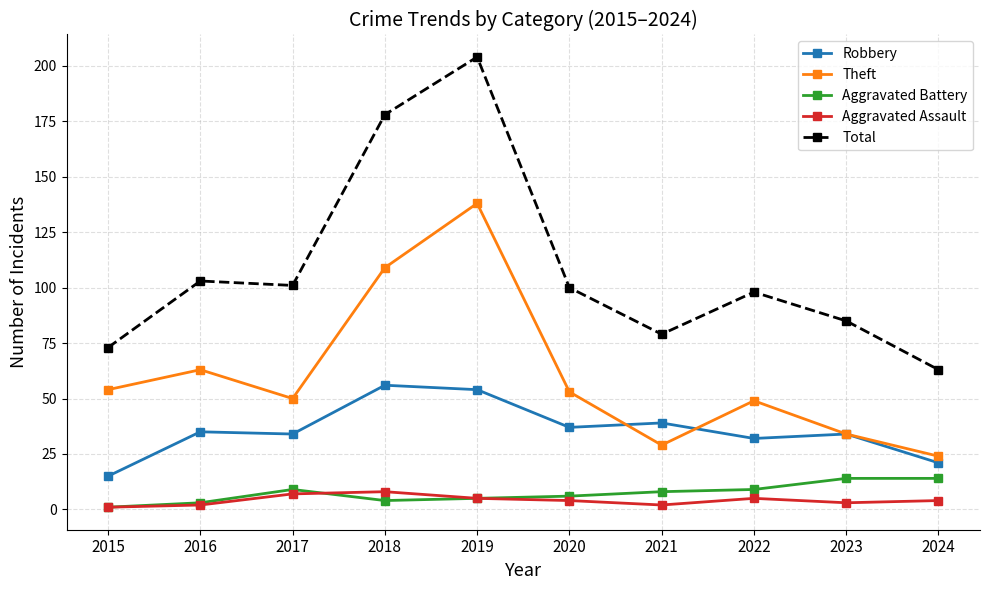

True or false: Robbery has more than 1 points higher than both neighbors.

True